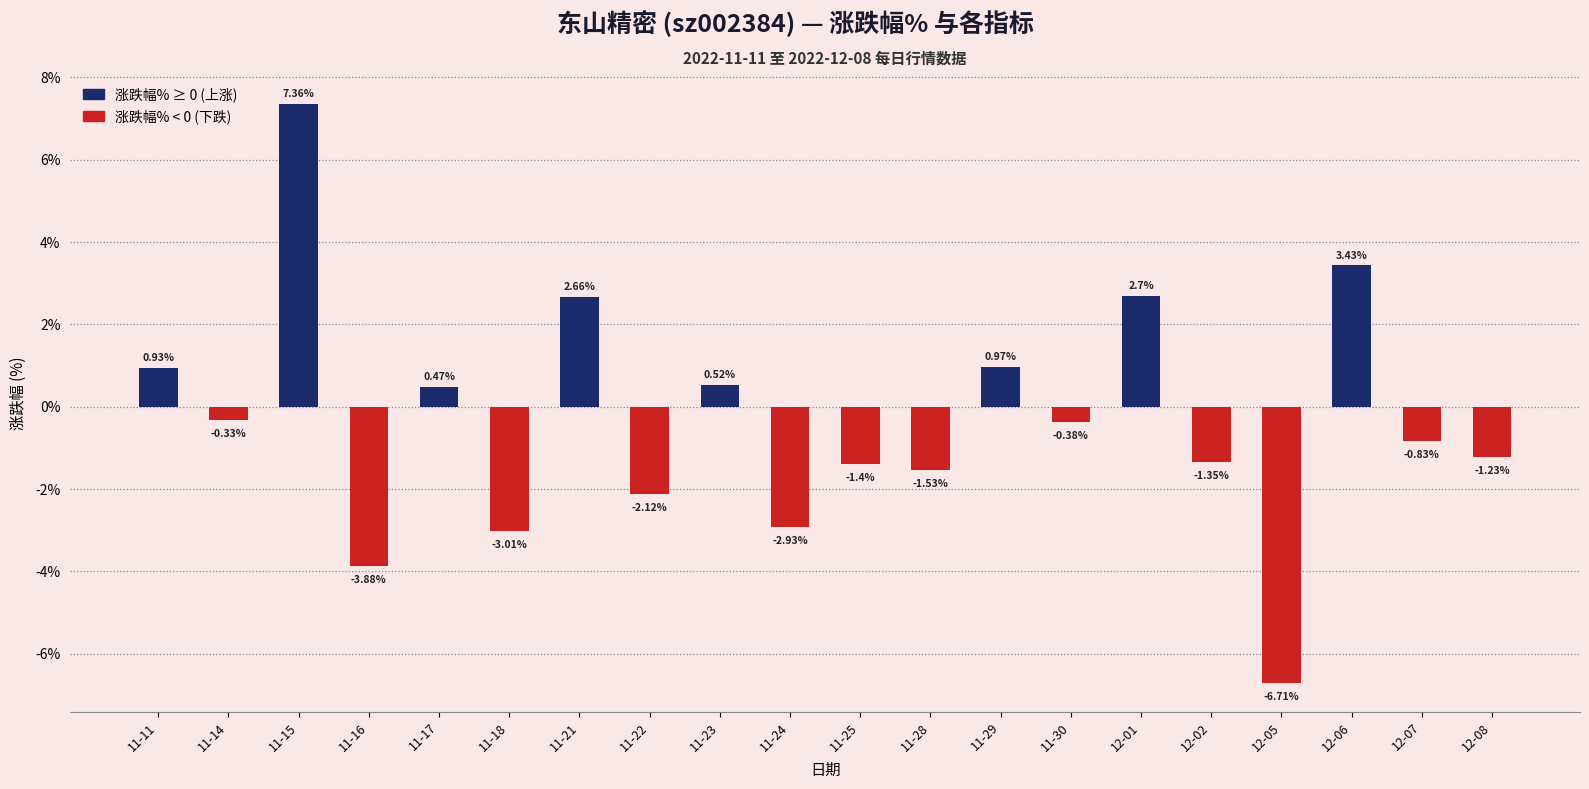

List the labels in order of value, smallest first.

12-05, 11-16, 11-18, 11-24, 11-22, 11-28, 11-25, 12-02, 12-08, 12-07, 11-30, 11-14, 11-17, 11-23, 11-11, 11-29, 11-21, 12-01, 12-06, 11-15